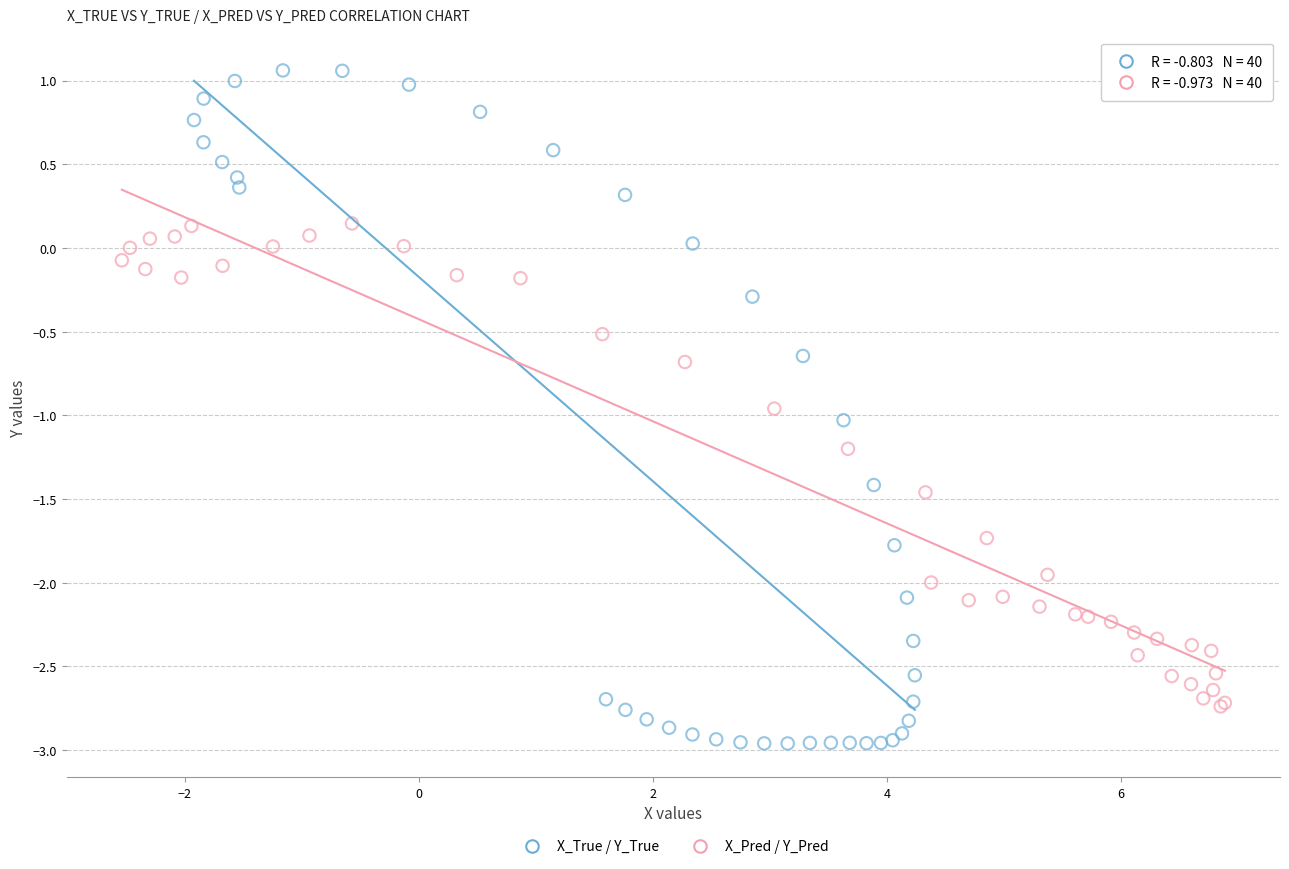

Which series contains the lowest Y value?

X_True / Y_True